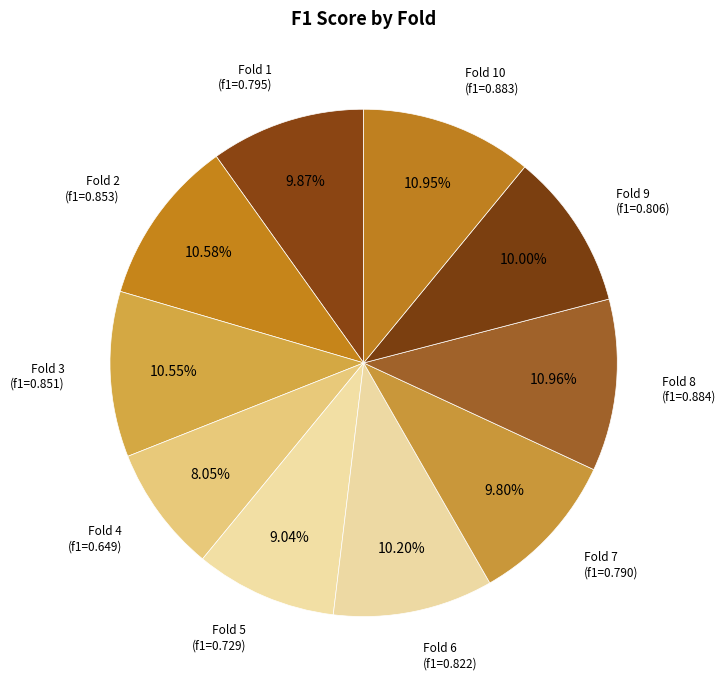

What percentage is the Fold 3 slice, to the nearest percent?

11%